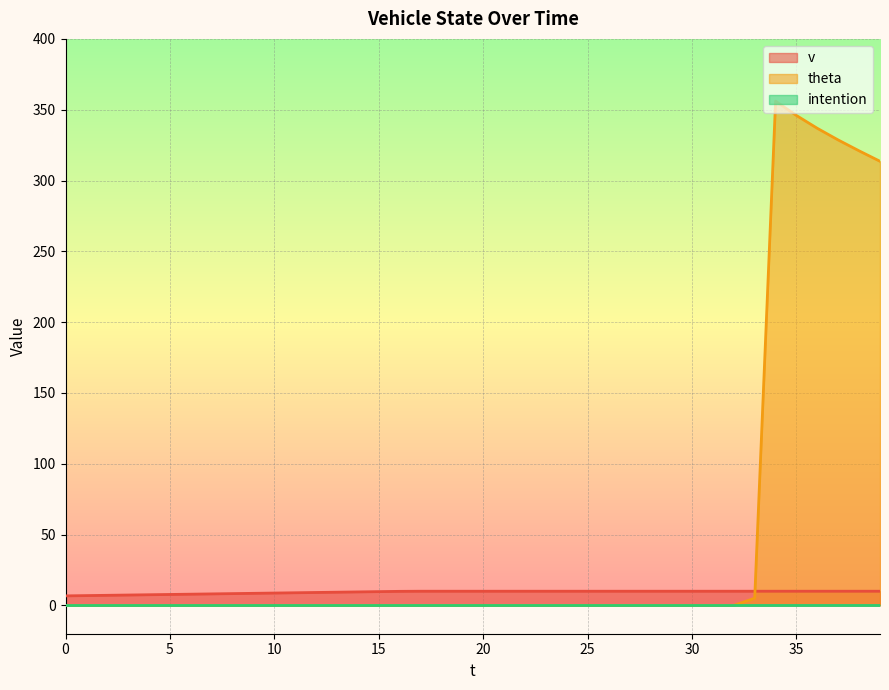

Which series has the largest total across all categories?

theta